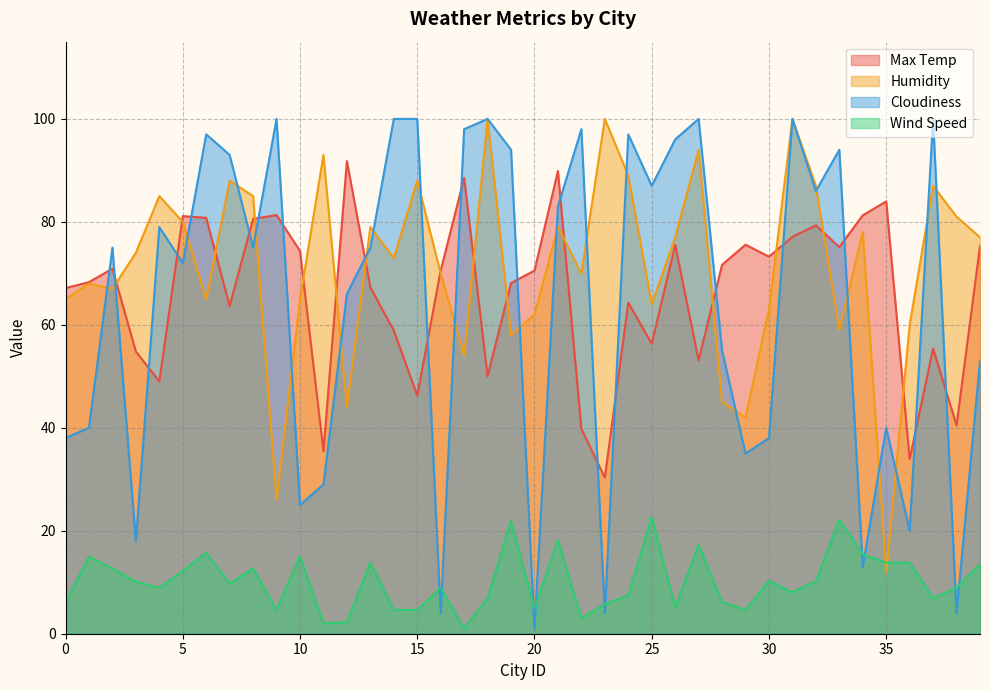

The Wind Speed series shows 4.8 at 22. True or false?

False